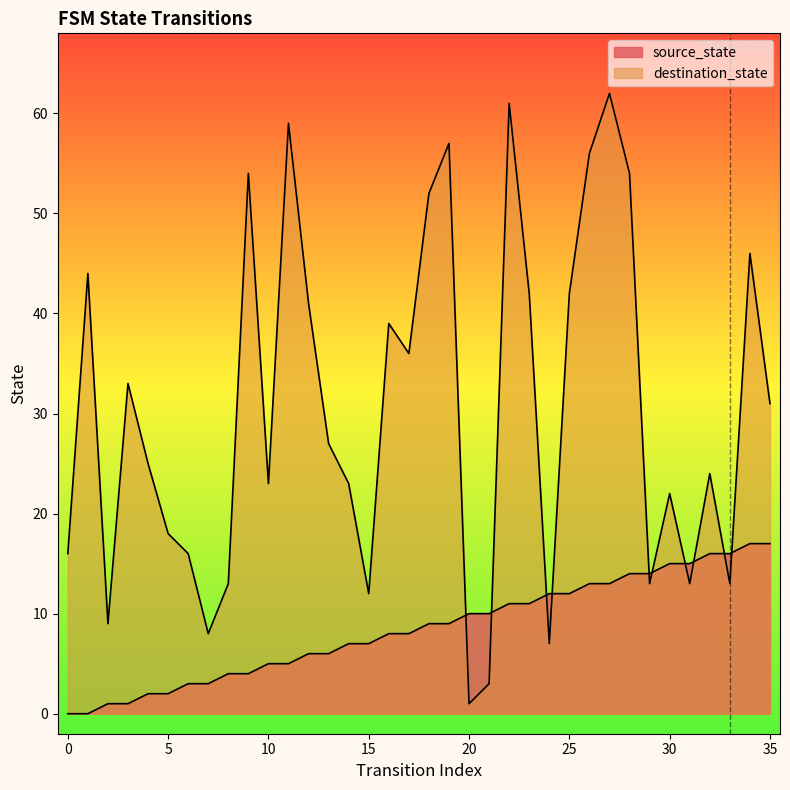

Does the chart have visible grid lines?

No